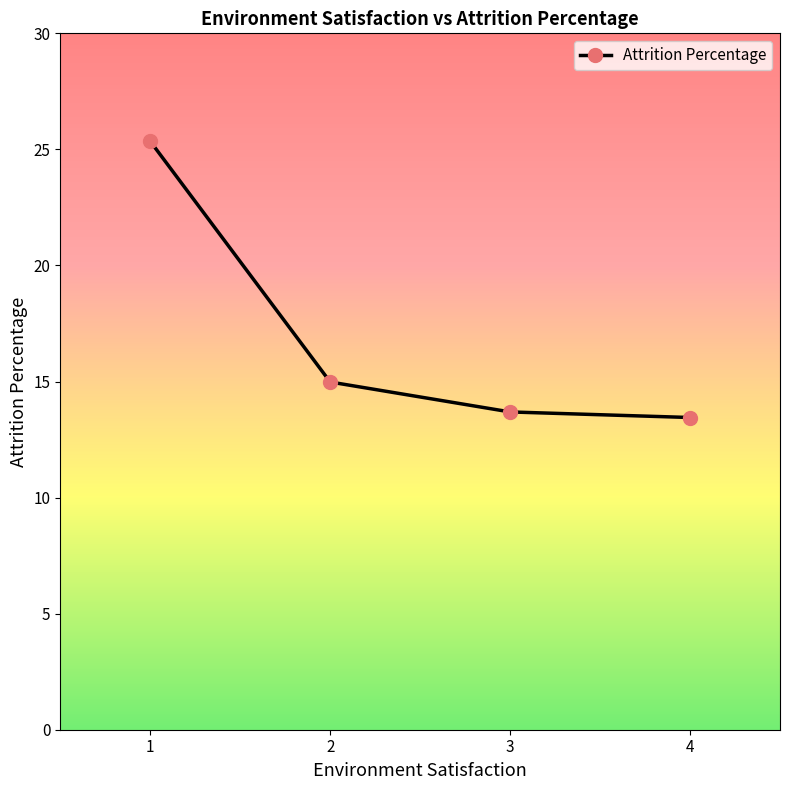

What is the ratio of the value at 2 to the value at 1?

0.6